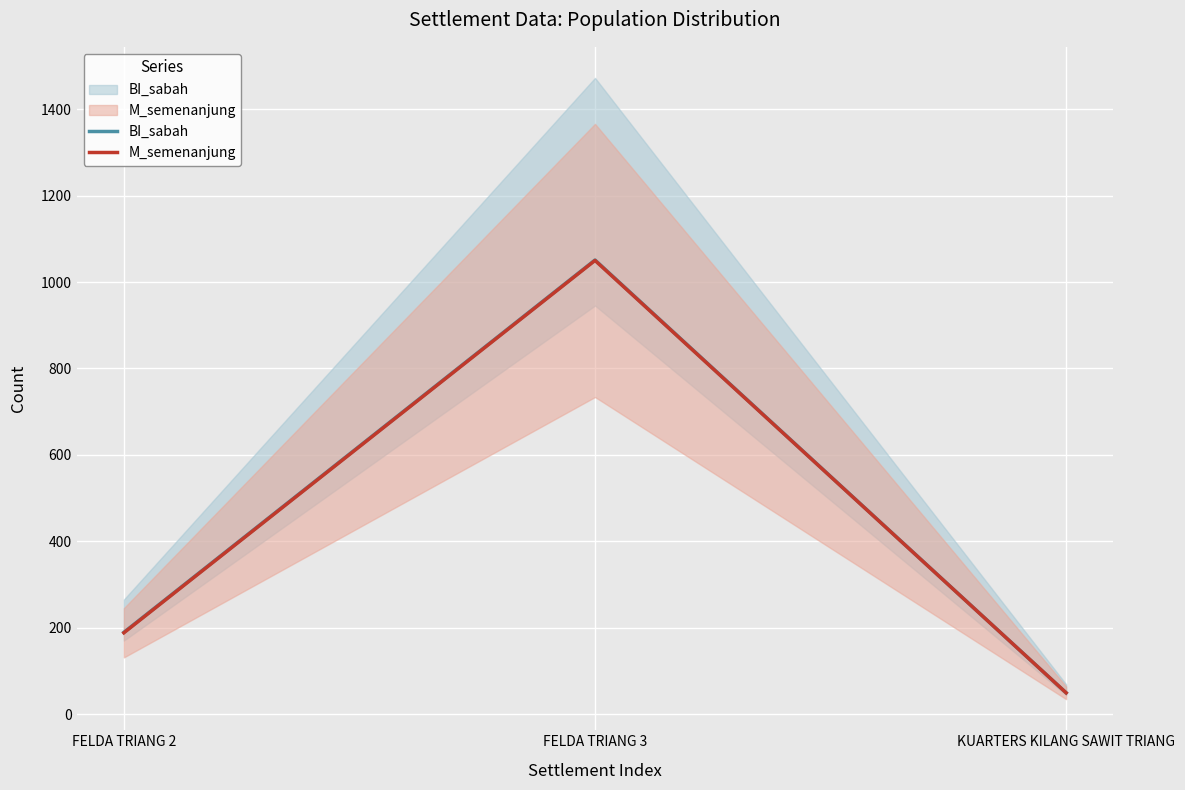

List the series in order of their peak value, highest first.

BI_sabah, M_semenanjung